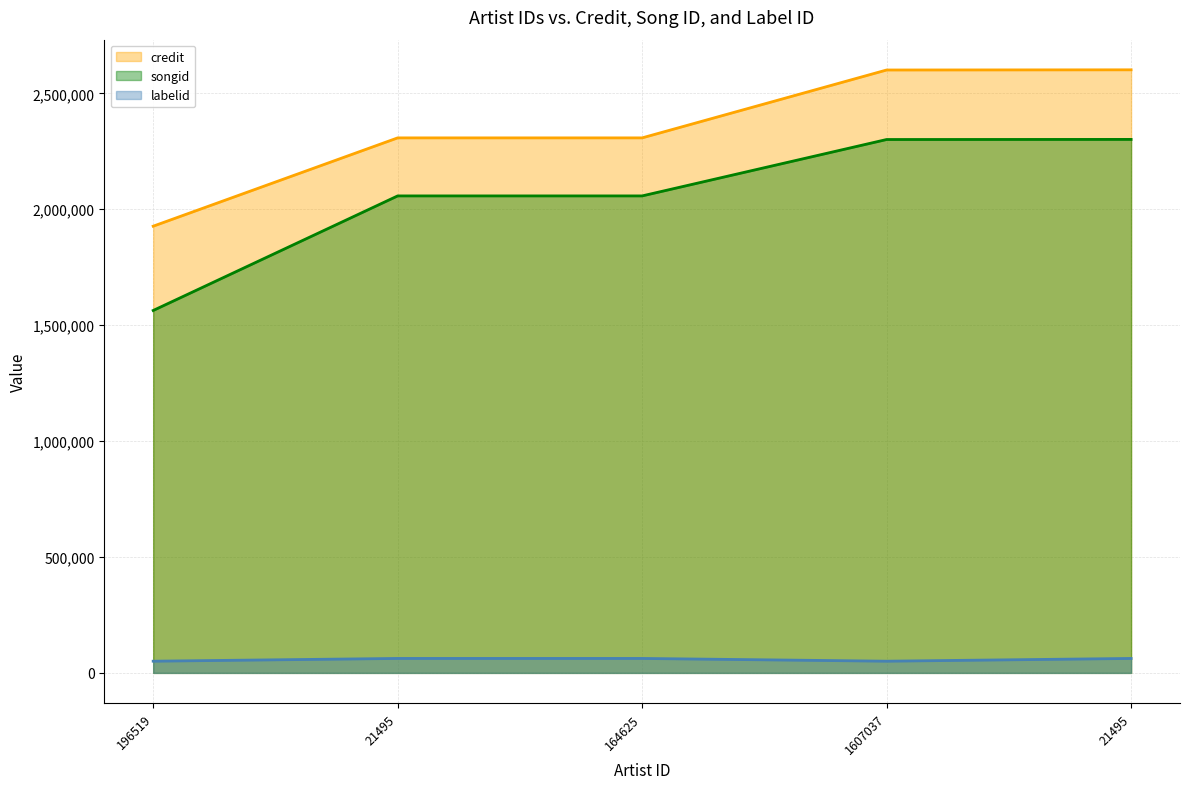

How many values in the labelid series are below 62398?

2